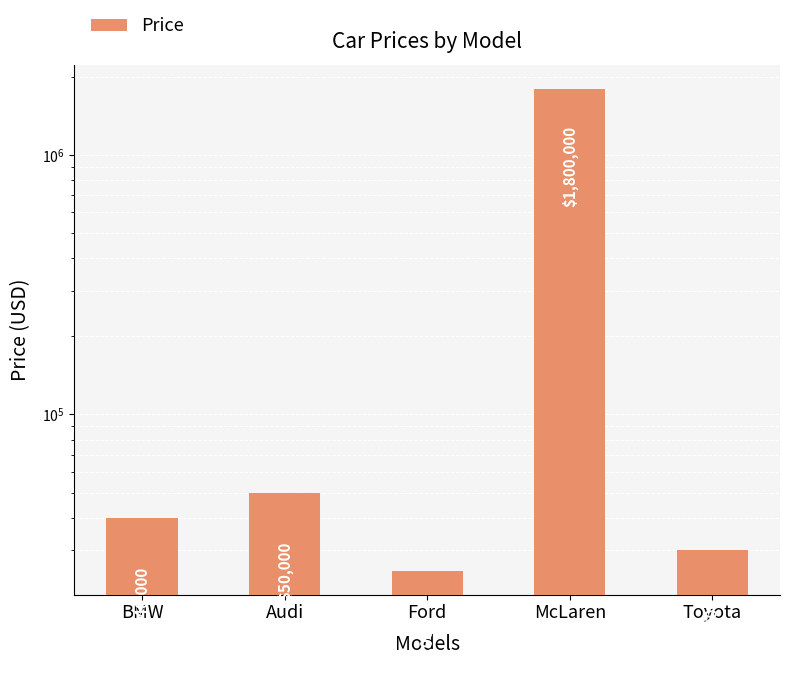

Rank the categories by value from lowest to highest.

Ford, Toyota, BMW, Audi, McLaren